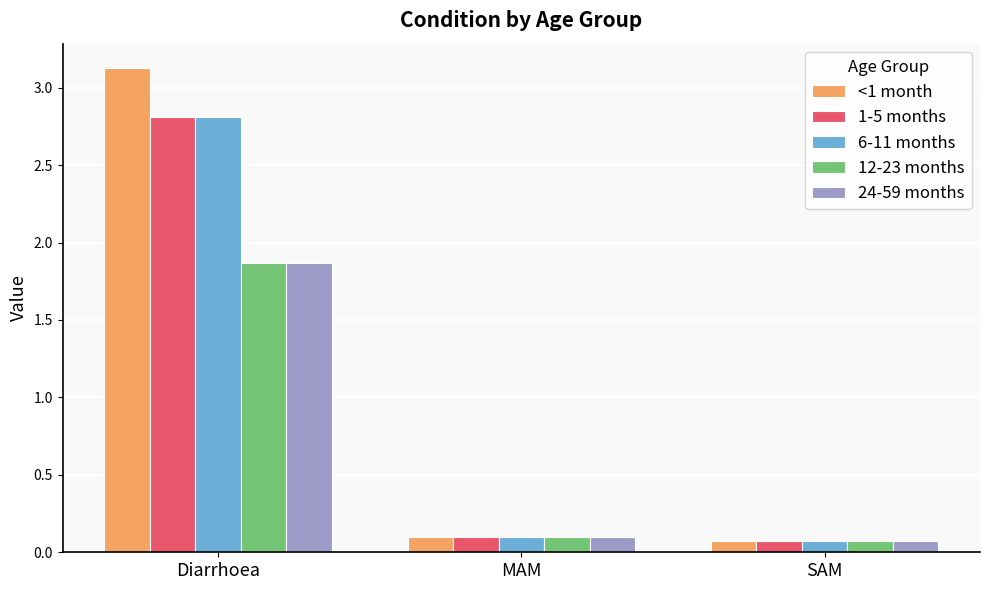

Which series changed the most between Diarrhoea and MAM?

<1 month